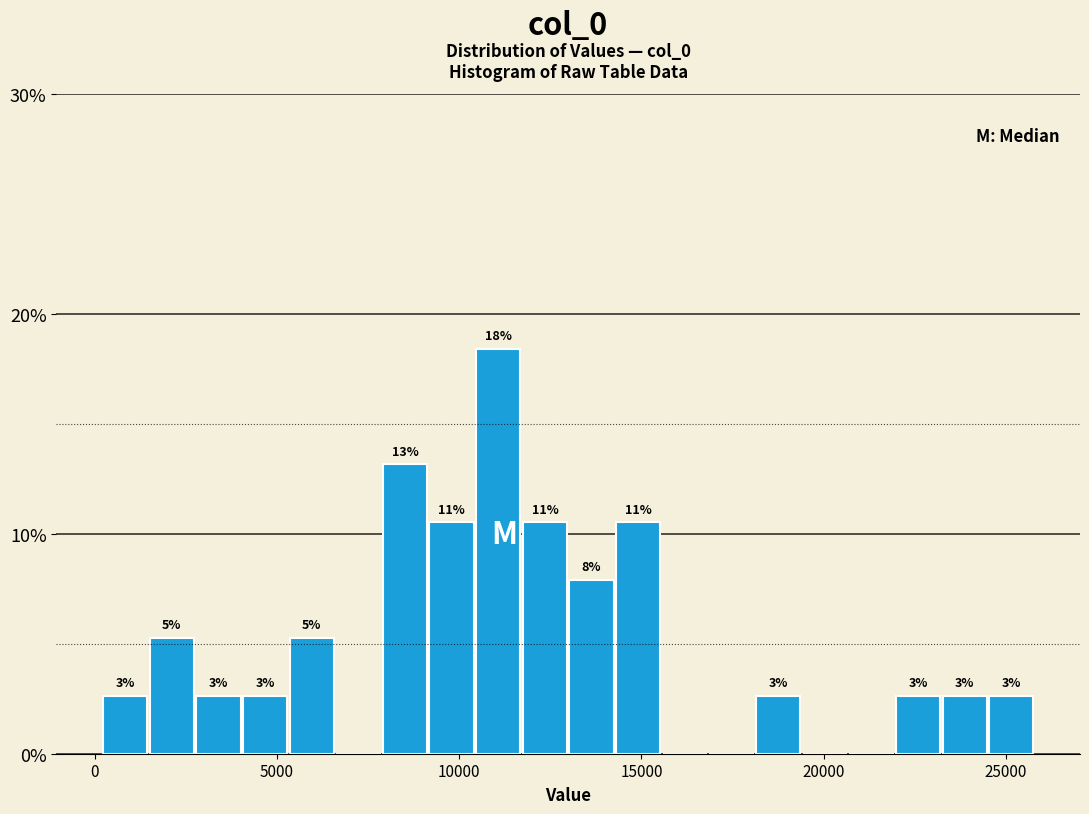

Read against the x-axis, roughly where is the centre of the tallest bar?

11000